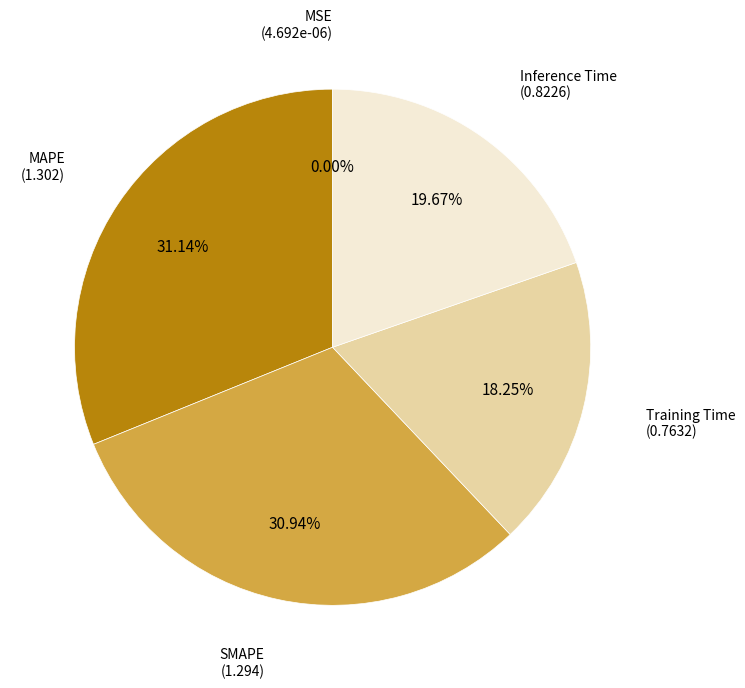

Is there a majority slice in this chart?

No